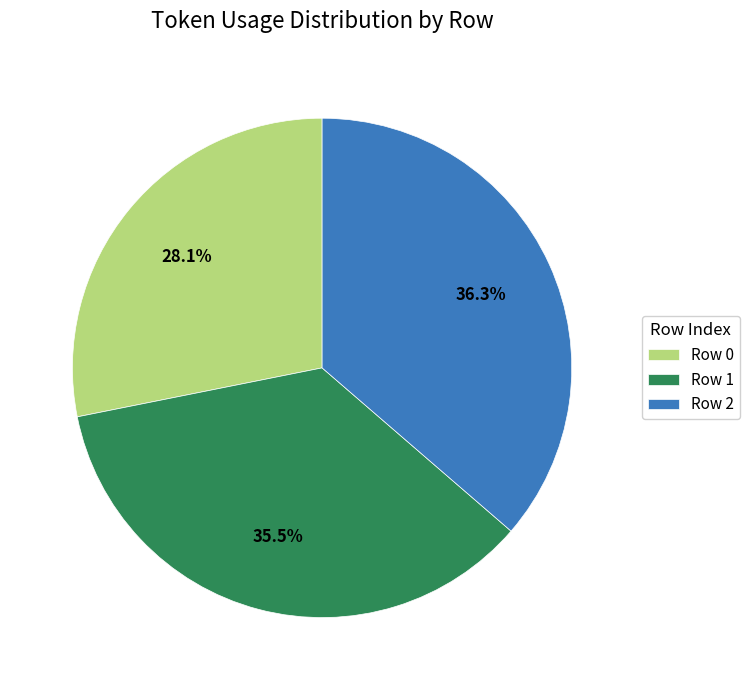

Do Row 0 and Row 1 together represent more than half of the pie?

Yes